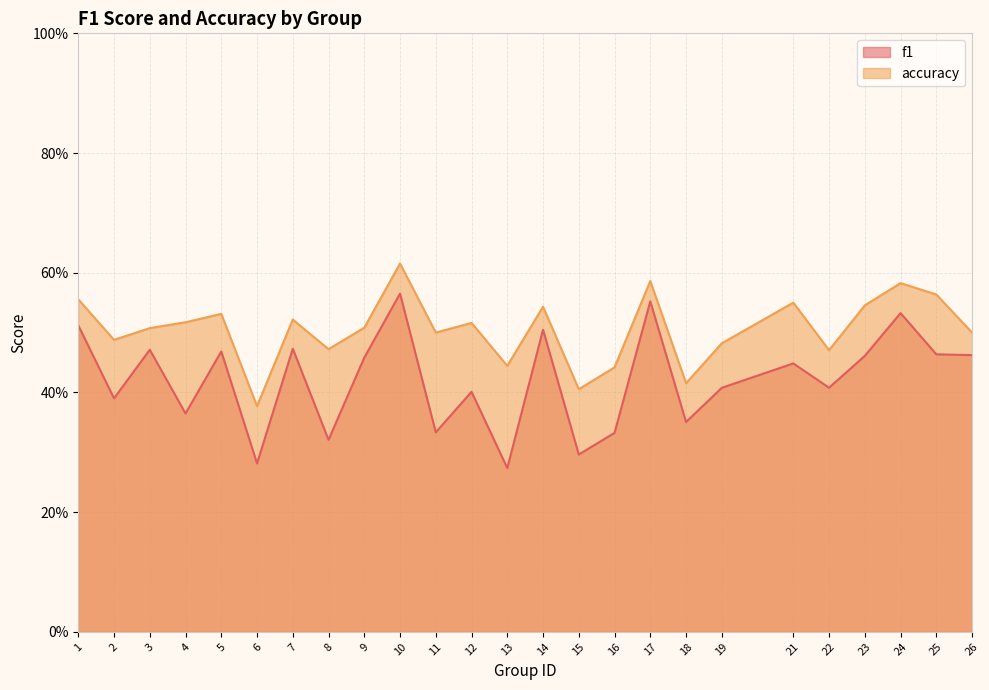

At 16, list the series in order from largest to smallest.

accuracy, f1